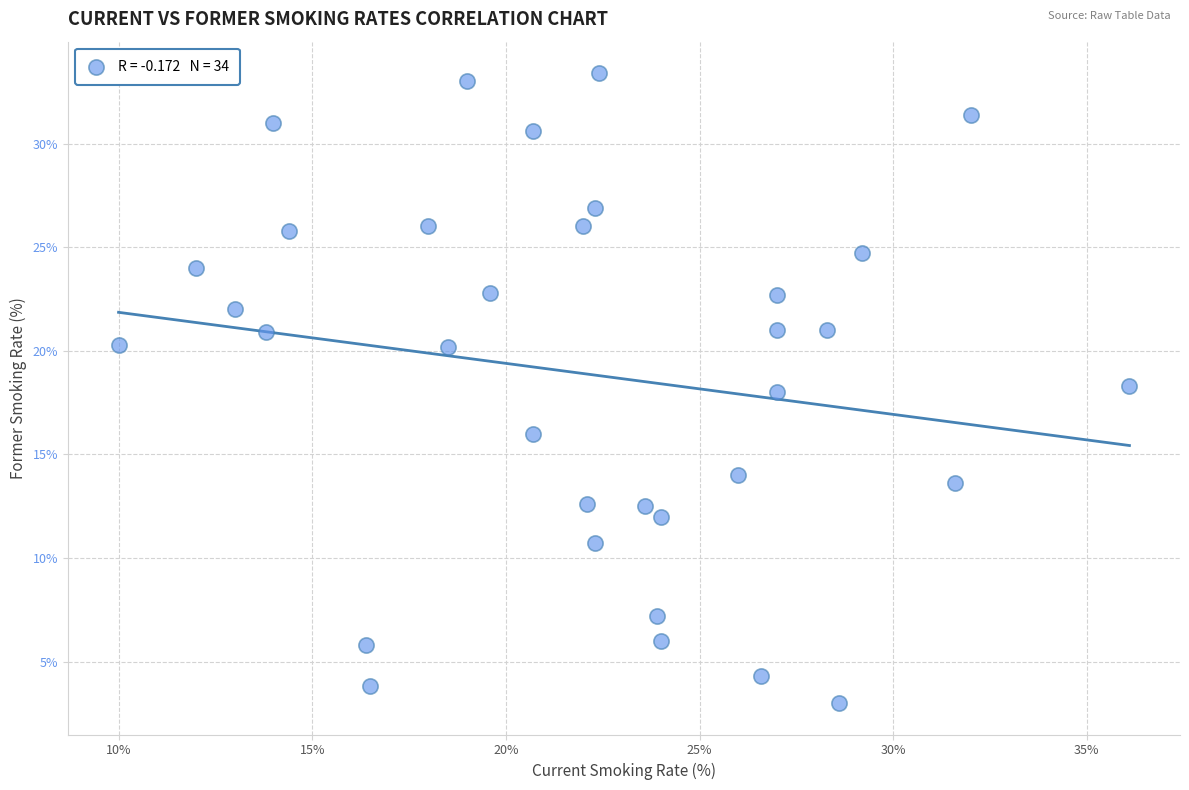

What is the range of X values (max minus min)?

26.1